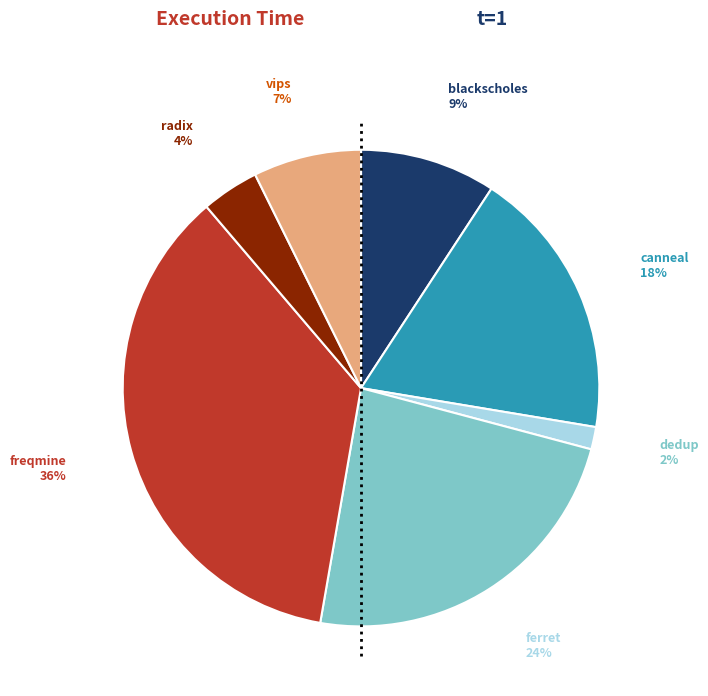

To the nearest percent, what is the average slice percentage?

14%